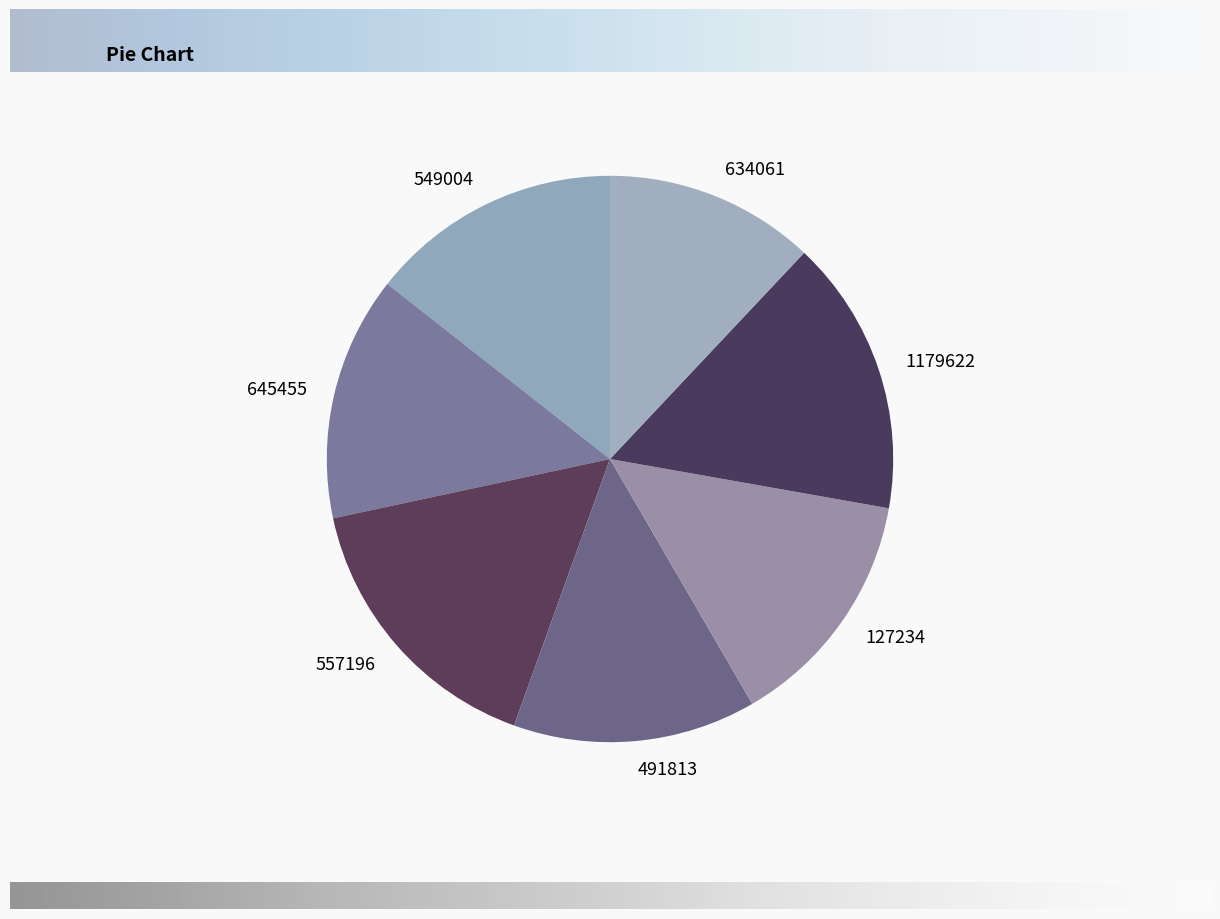

Do 127234 and 634061 together represent more than half of the pie?

No